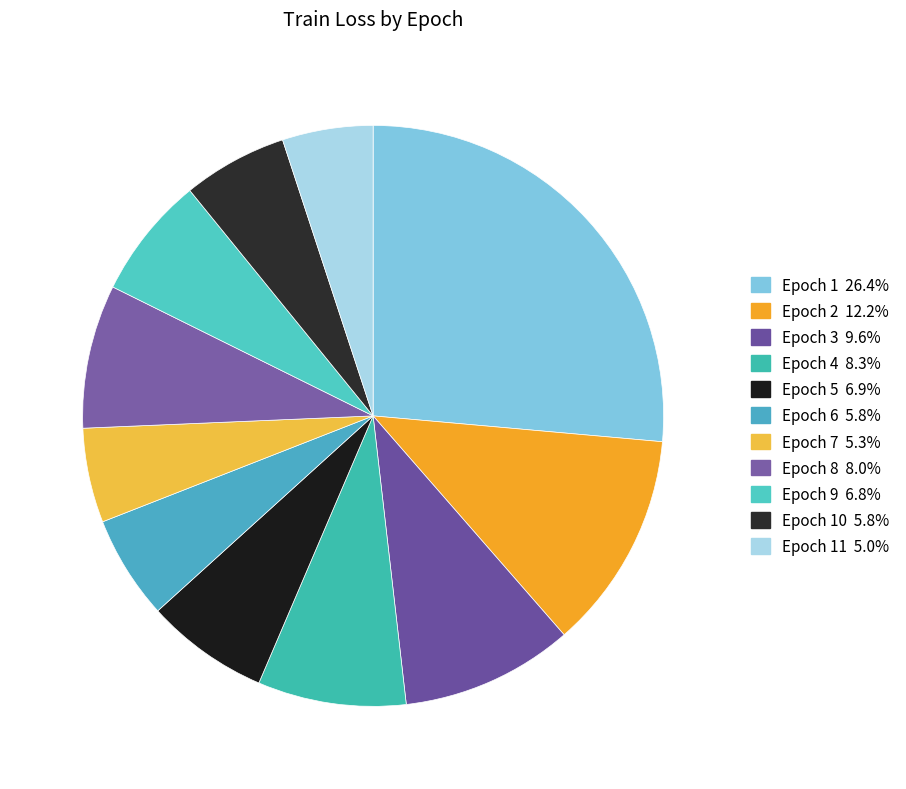

Count the number of slices in the pie.

11